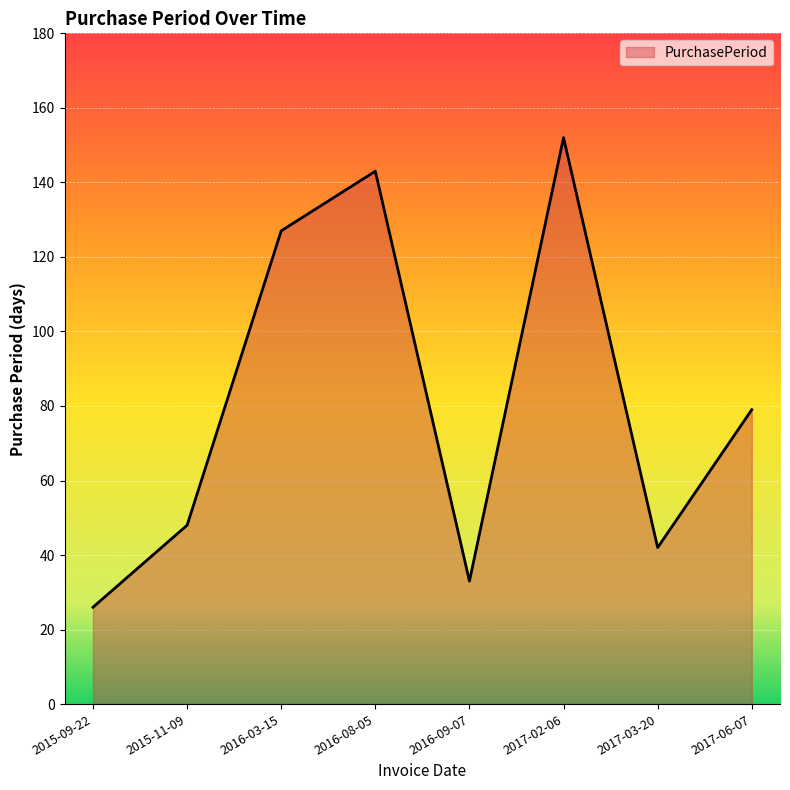

What is the difference between the maximum and second lowest values?

119